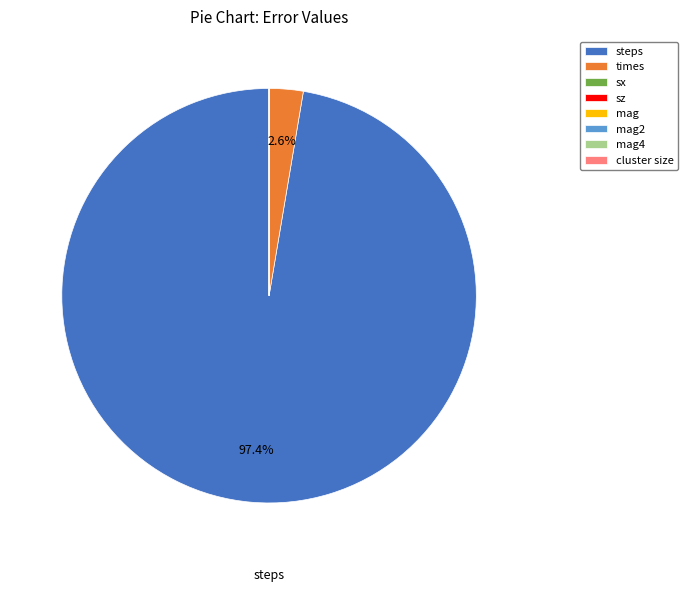

Which slice is the largest?

steps